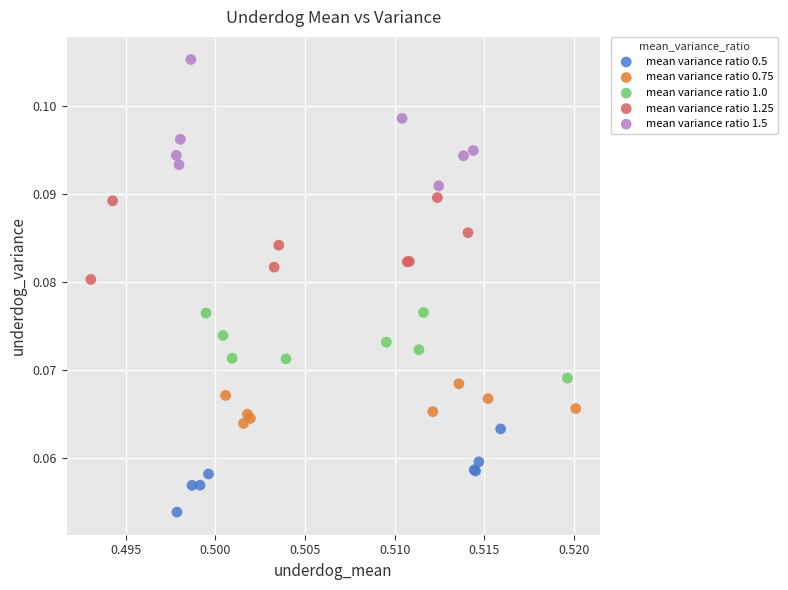

Which series has the largest Y range (max minus min)?

mean variance ratio 1.5